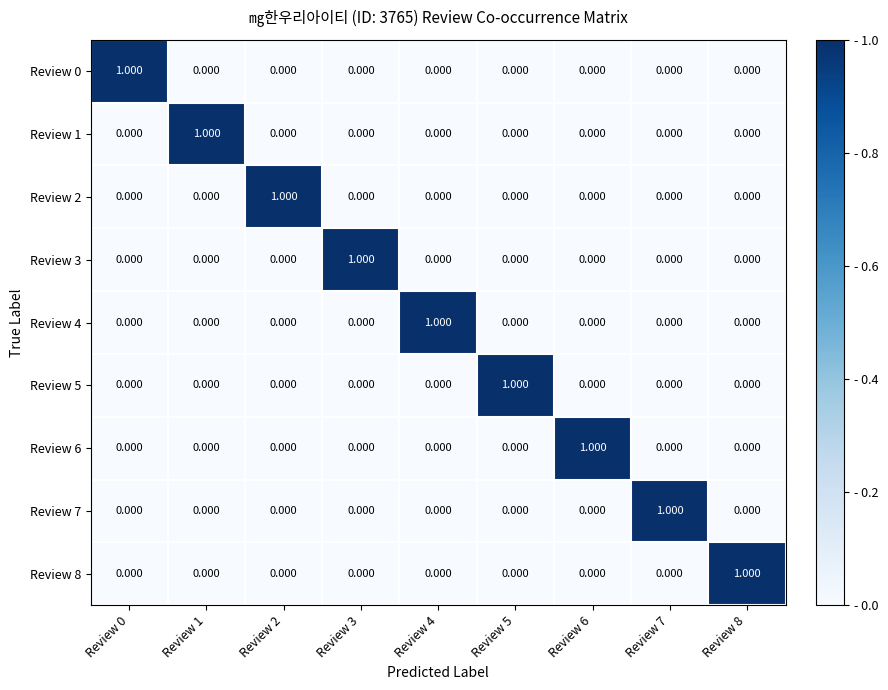

At Review 0, list the series in order from largest to smallest.

Review 0, Review 1, Review 2, Review 3, Review 4, Review 5, Review 6, Review 7, Review 8